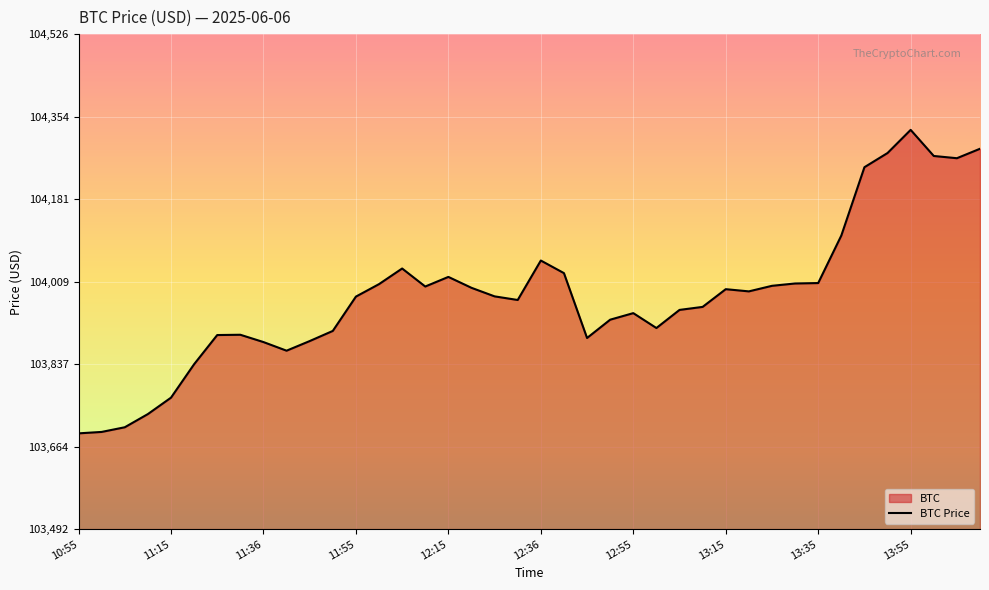

Is it true that the value at 11:36 is 58509.6?

False